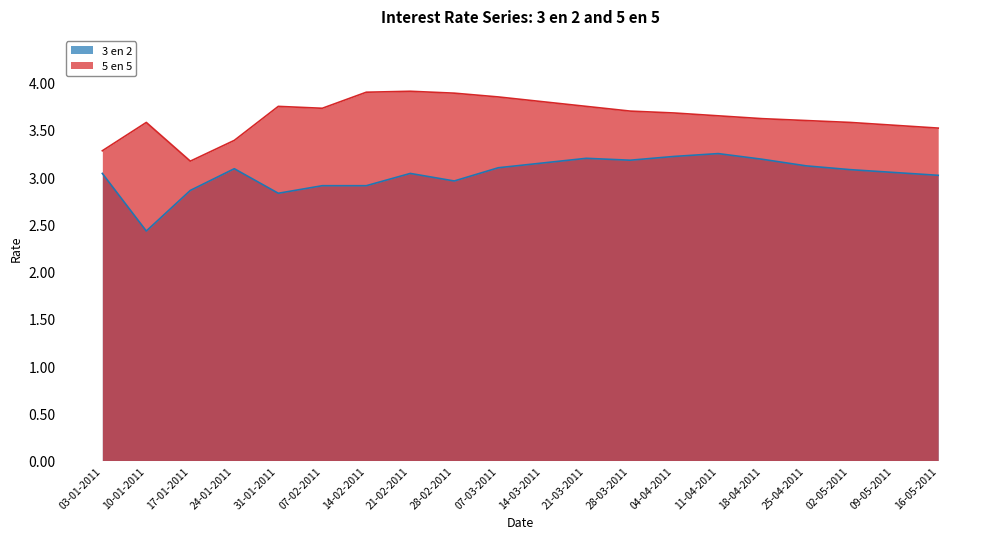

How many lines are shown in the chart?

2